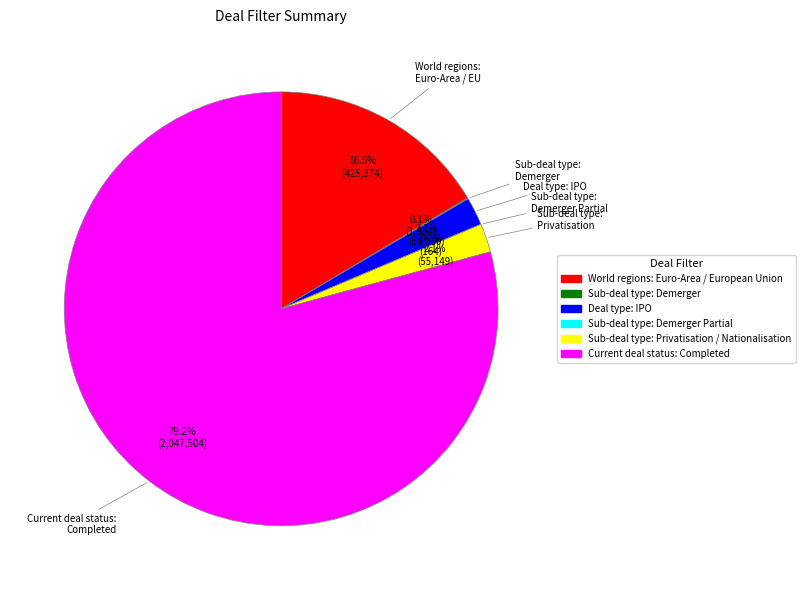

Does any single category account for the majority?

Yes